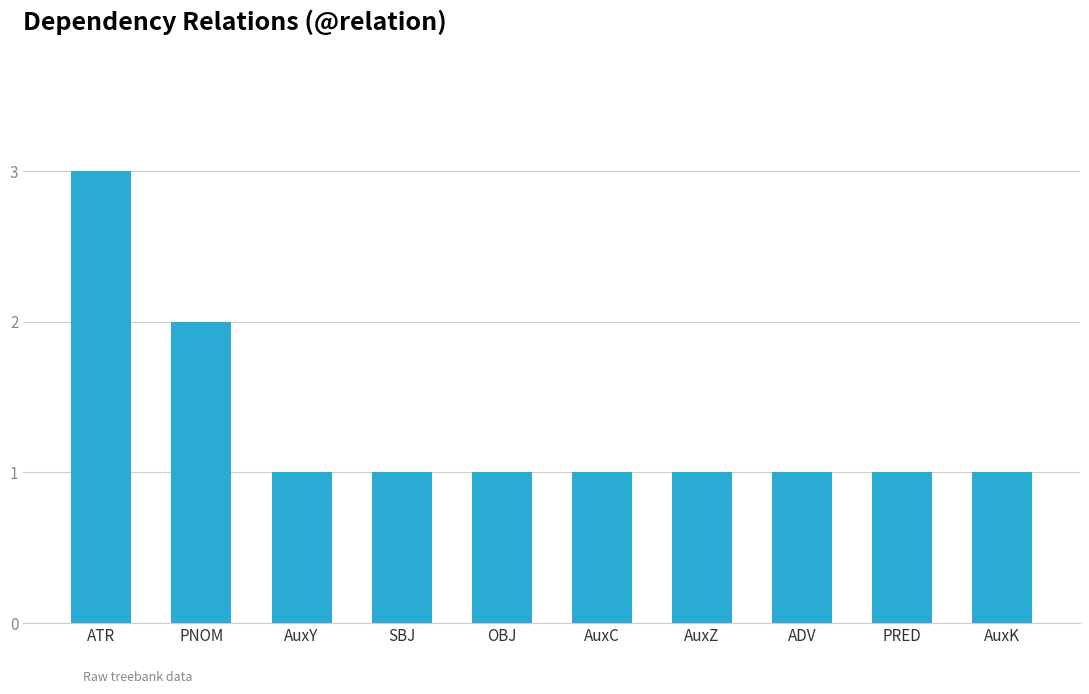

The chart shows a value of 2 at OBJ. True or false?

False